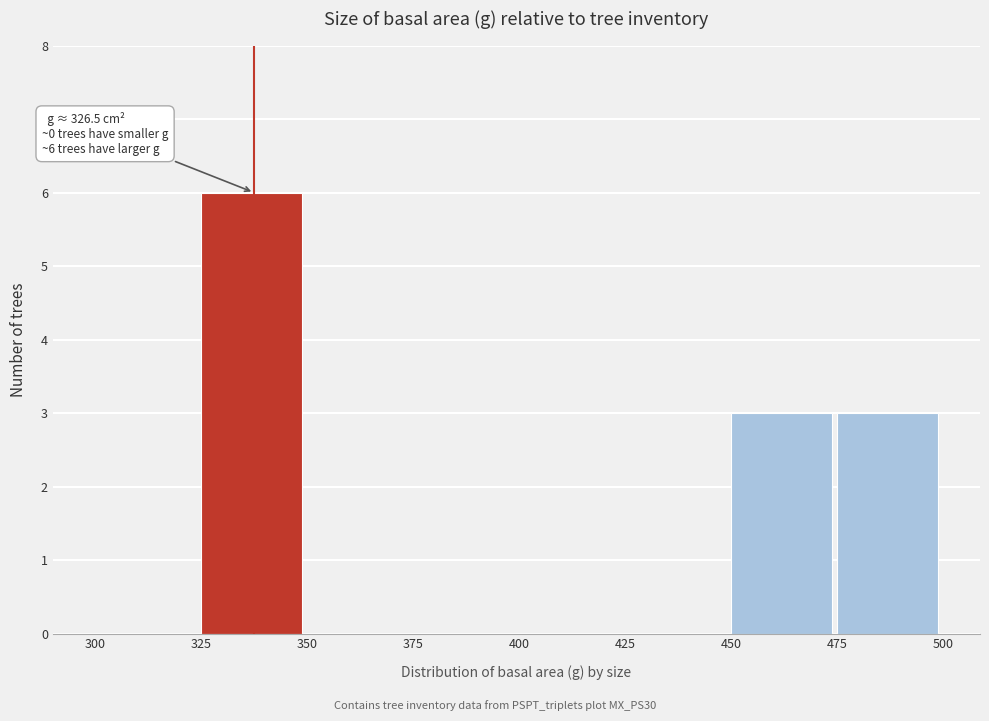

Which range on the x-axis has the tallest bar?

325 to 350